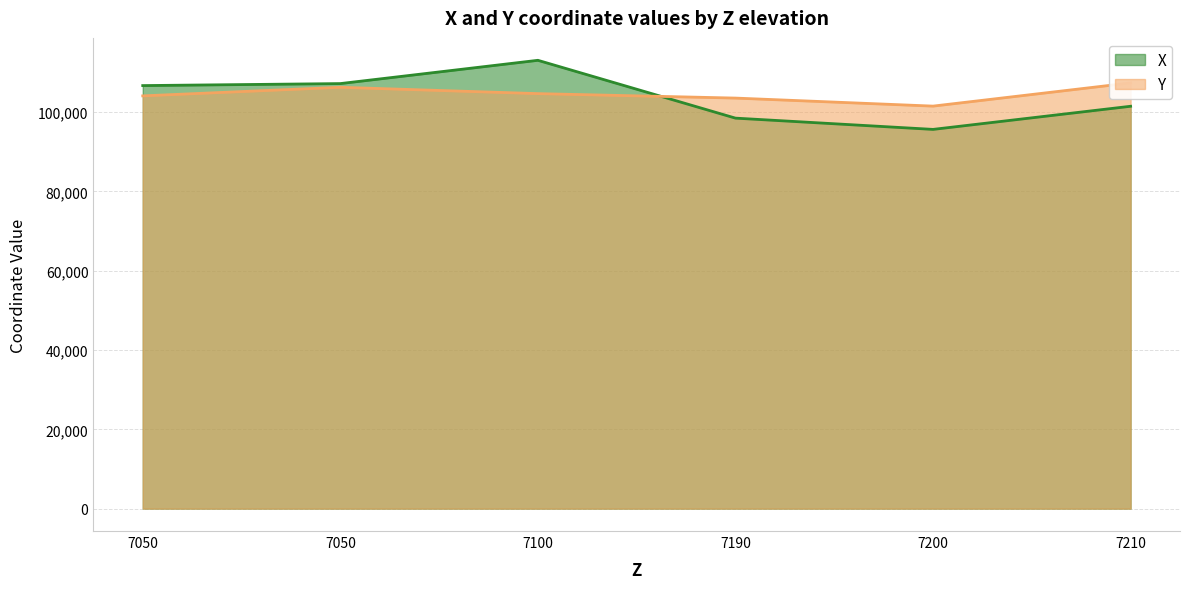

At which category is the sum across all series the highest?

7100